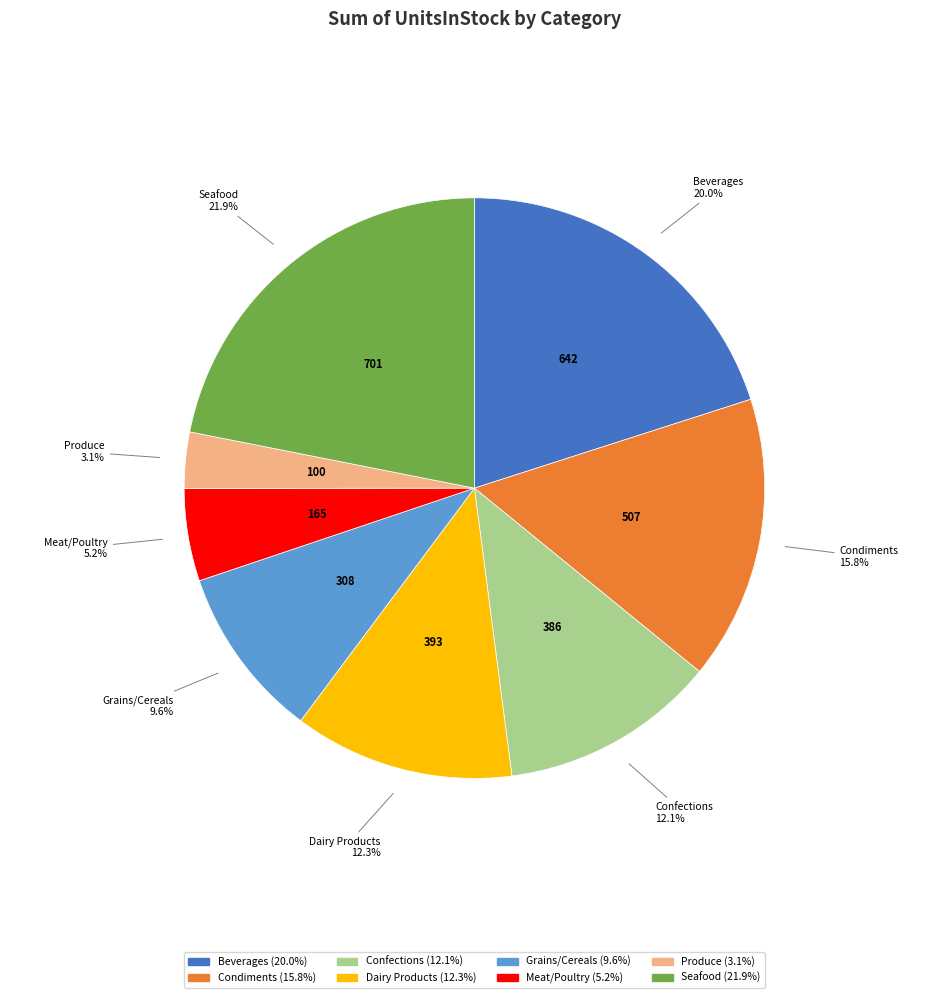

Does Beverages represent more than half of the total?

No